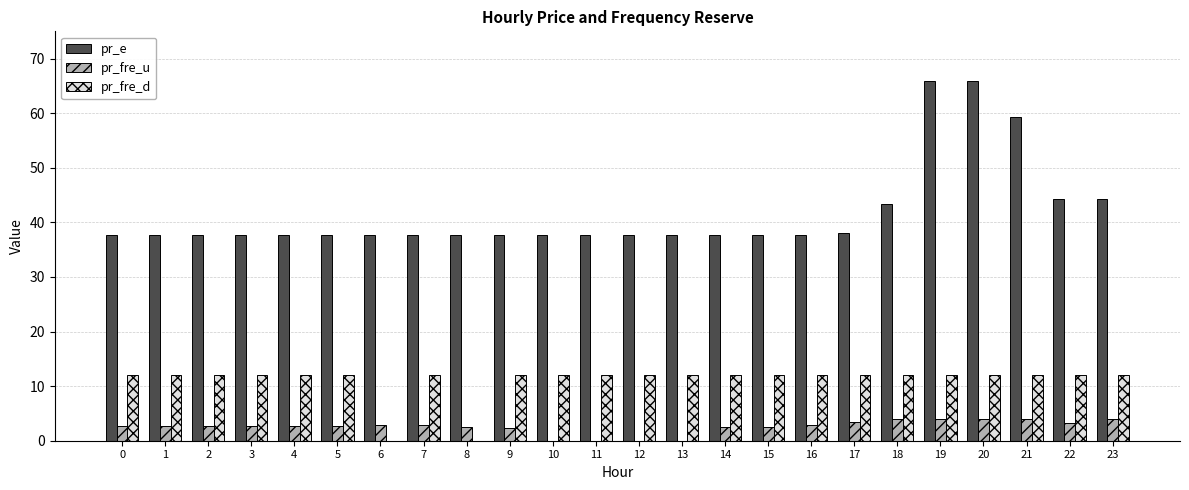

What is the total value across all series at 3?

52.4